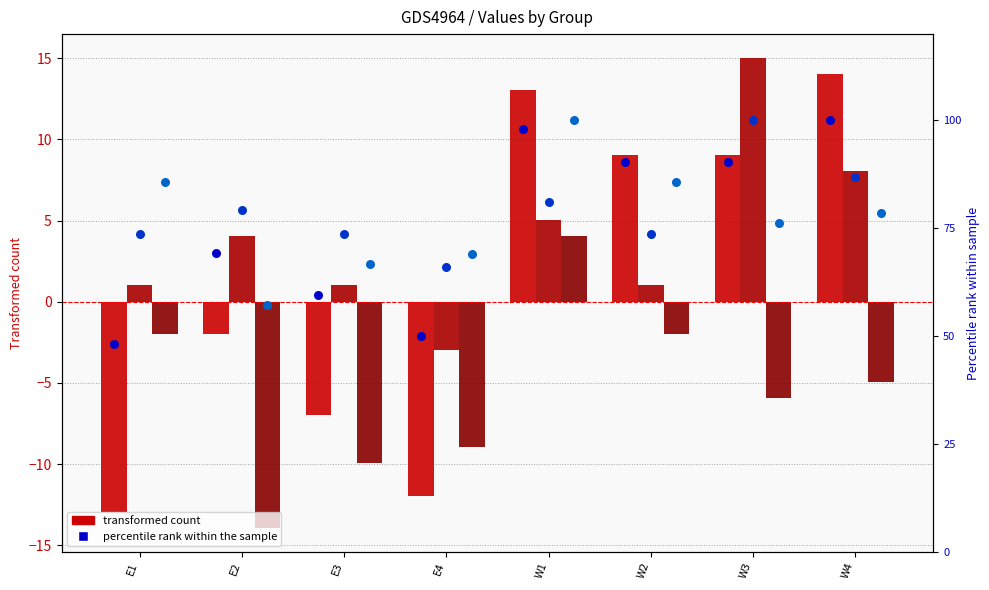

Which series has the widest spread of Y values?

Item1 pct